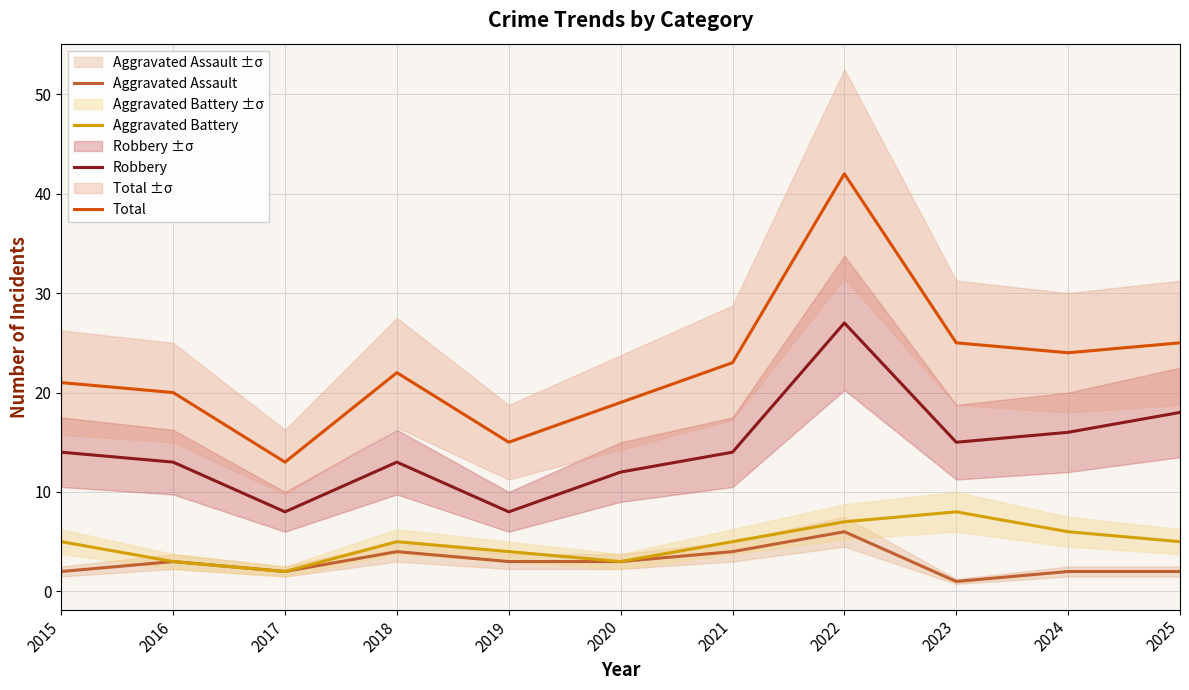

True or false: Aggravated Assault and Aggravated Battery intersect in this chart.

False